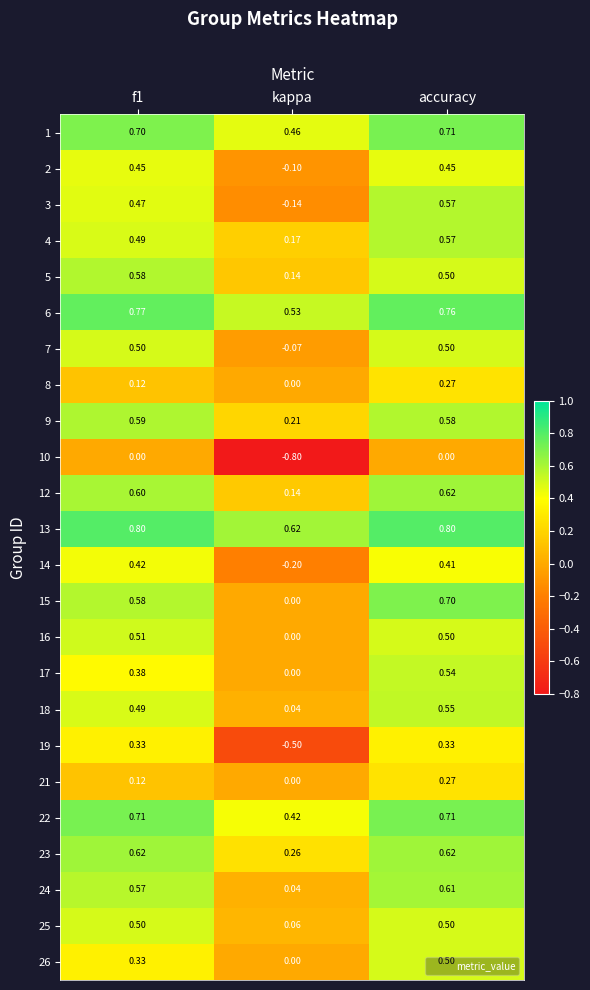

Which series changed the most between f1 and kappa?

19